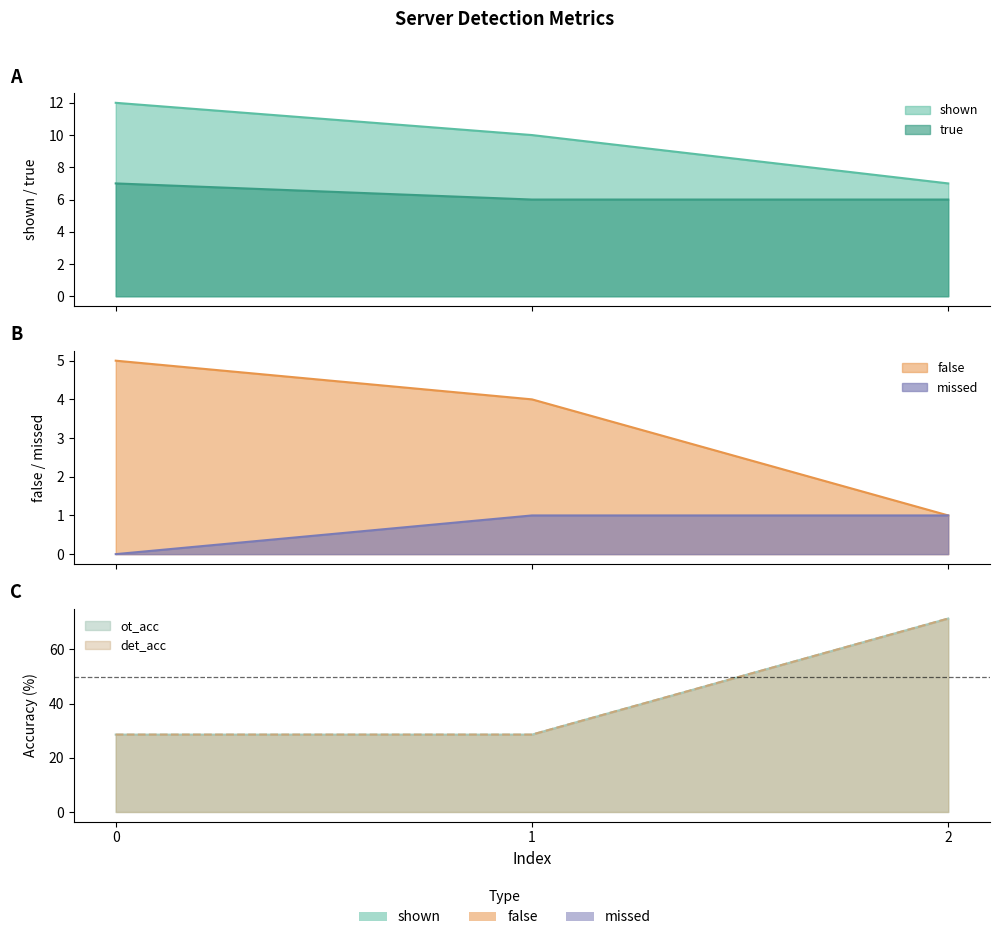

What is the spread (max minus min) of values at 2?

70.4